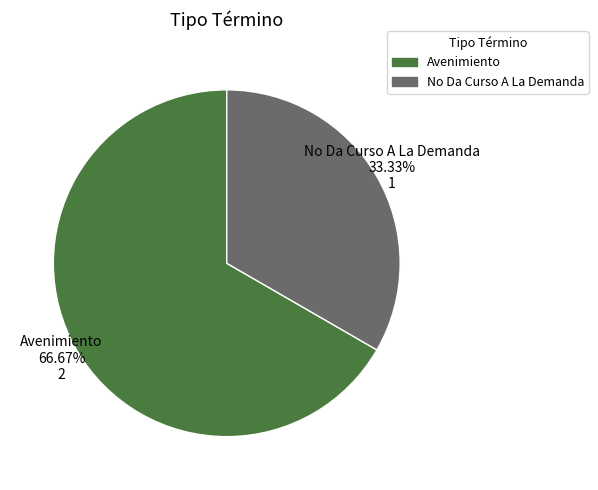

To the nearest percent, what percentage of the pie is Avenimiento?

67%